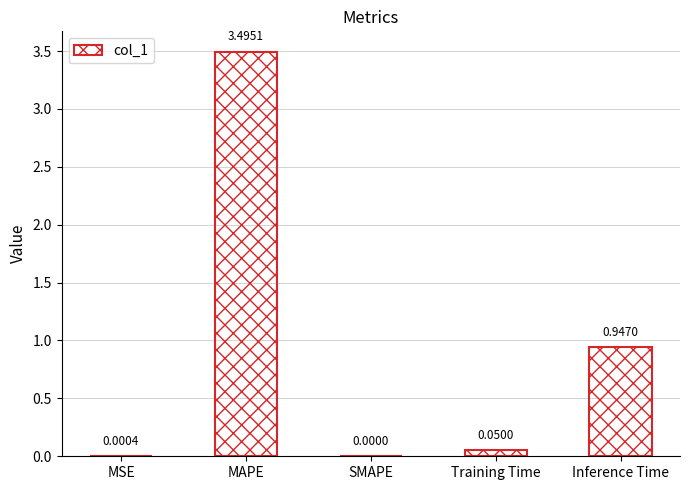

Which has a higher value, MAPE or Inference Time?

MAPE